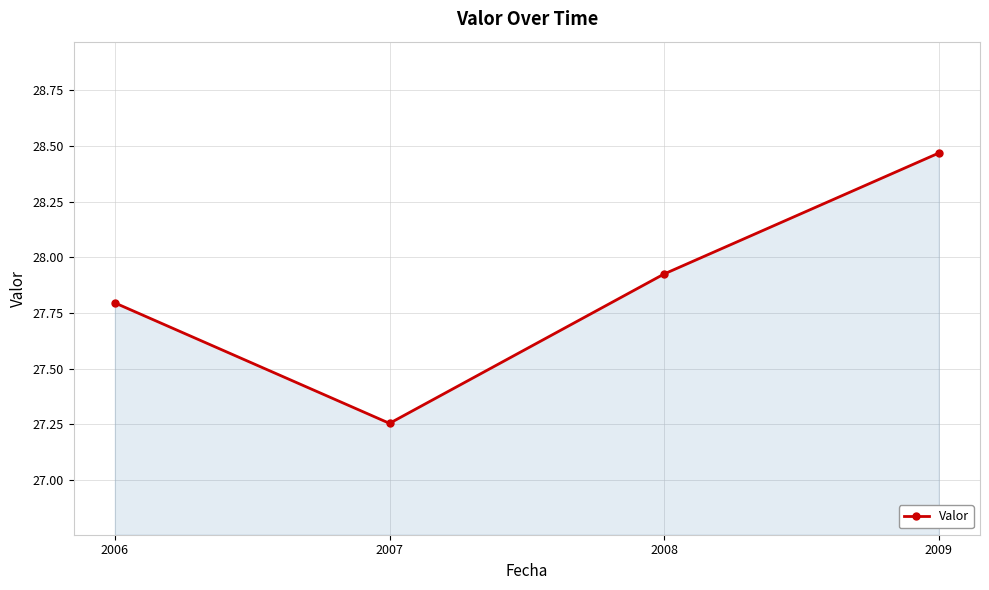

What is the difference between the second highest and second lowest values?

0.1